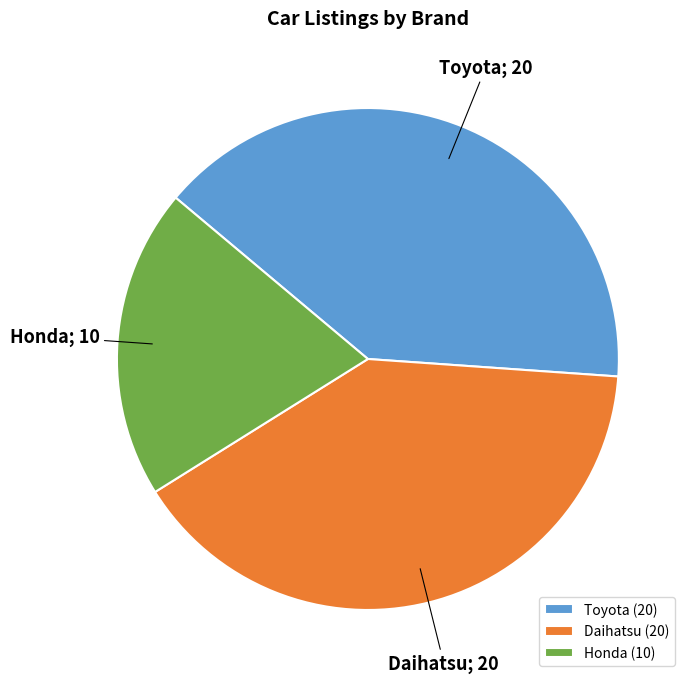

Do Toyota (20) and Daihatsu (20) together represent more than half of the pie?

Yes